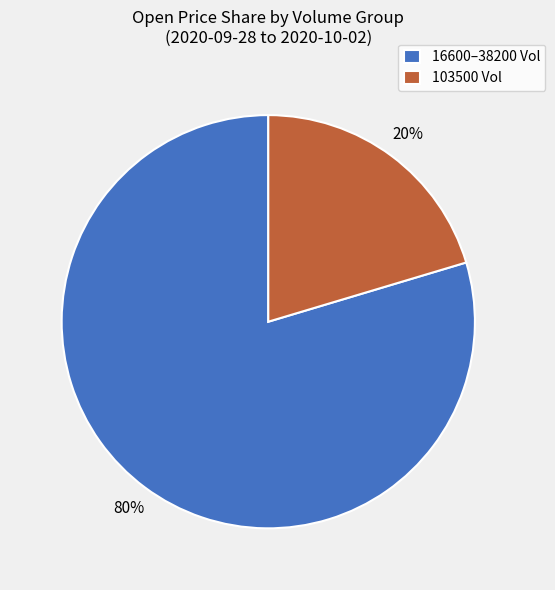

Which category has the smallest portion of the pie?

103500 Vol